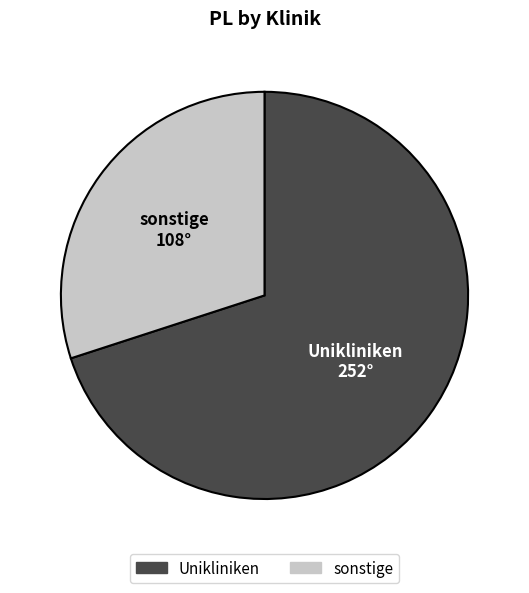

What is the ratio of the value at Unikliniken to the value at sonstige?

2.3